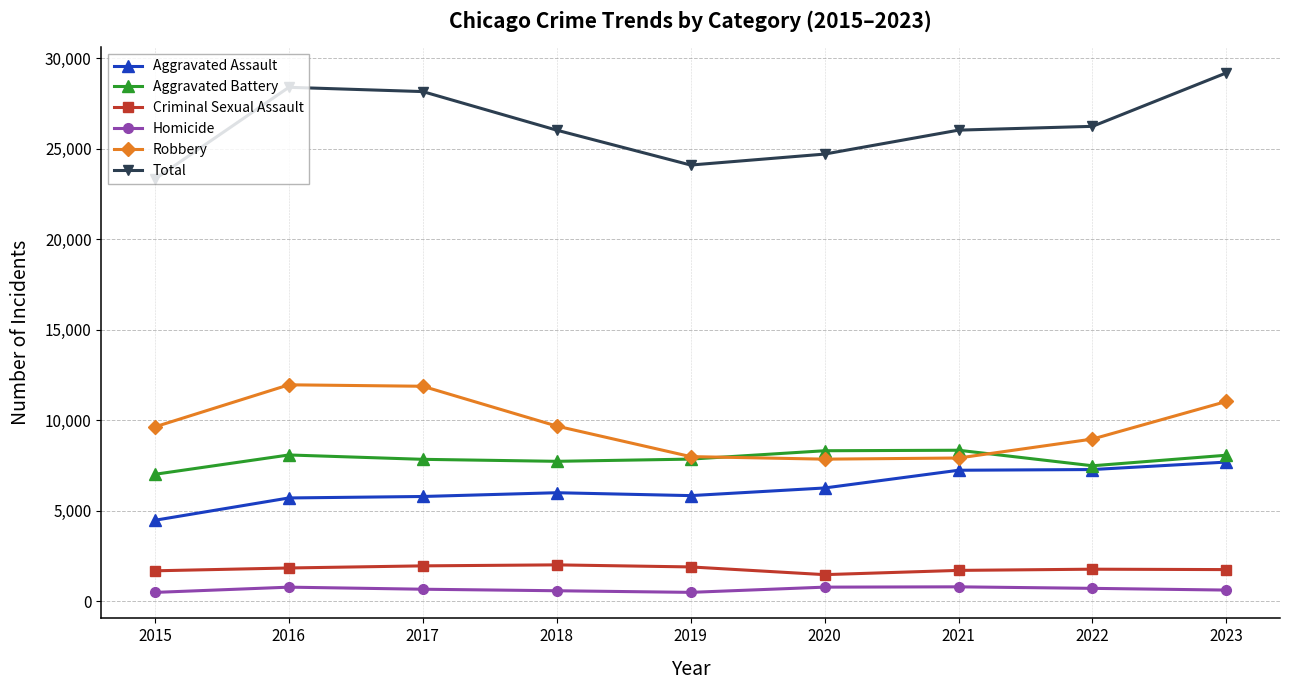

At which label does Homicide first exceed 672?

2016